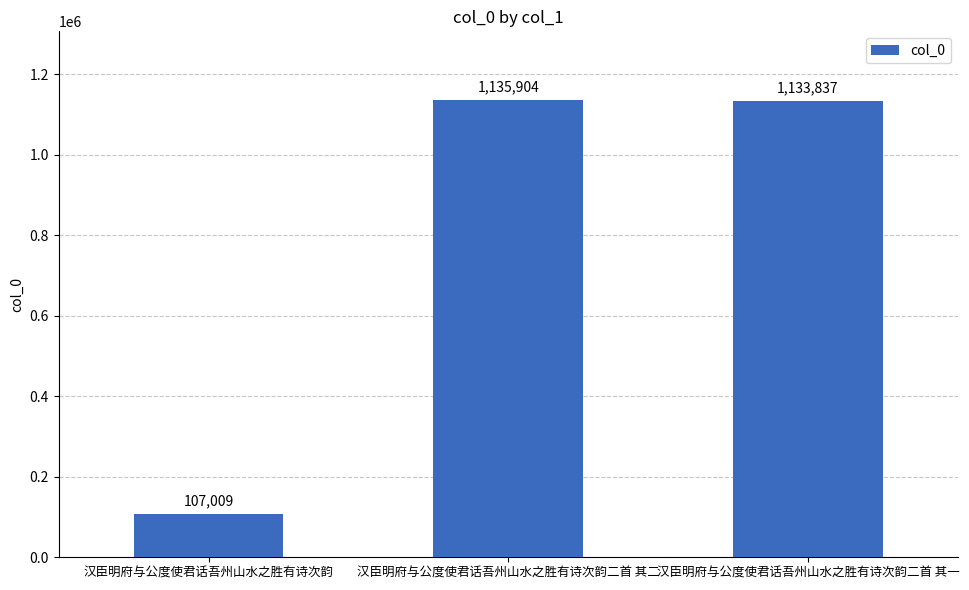

Where is the data nearest to the value 621456?

汉臣明府与公度使君话吾州山水之胜有诗次韵二首 其一